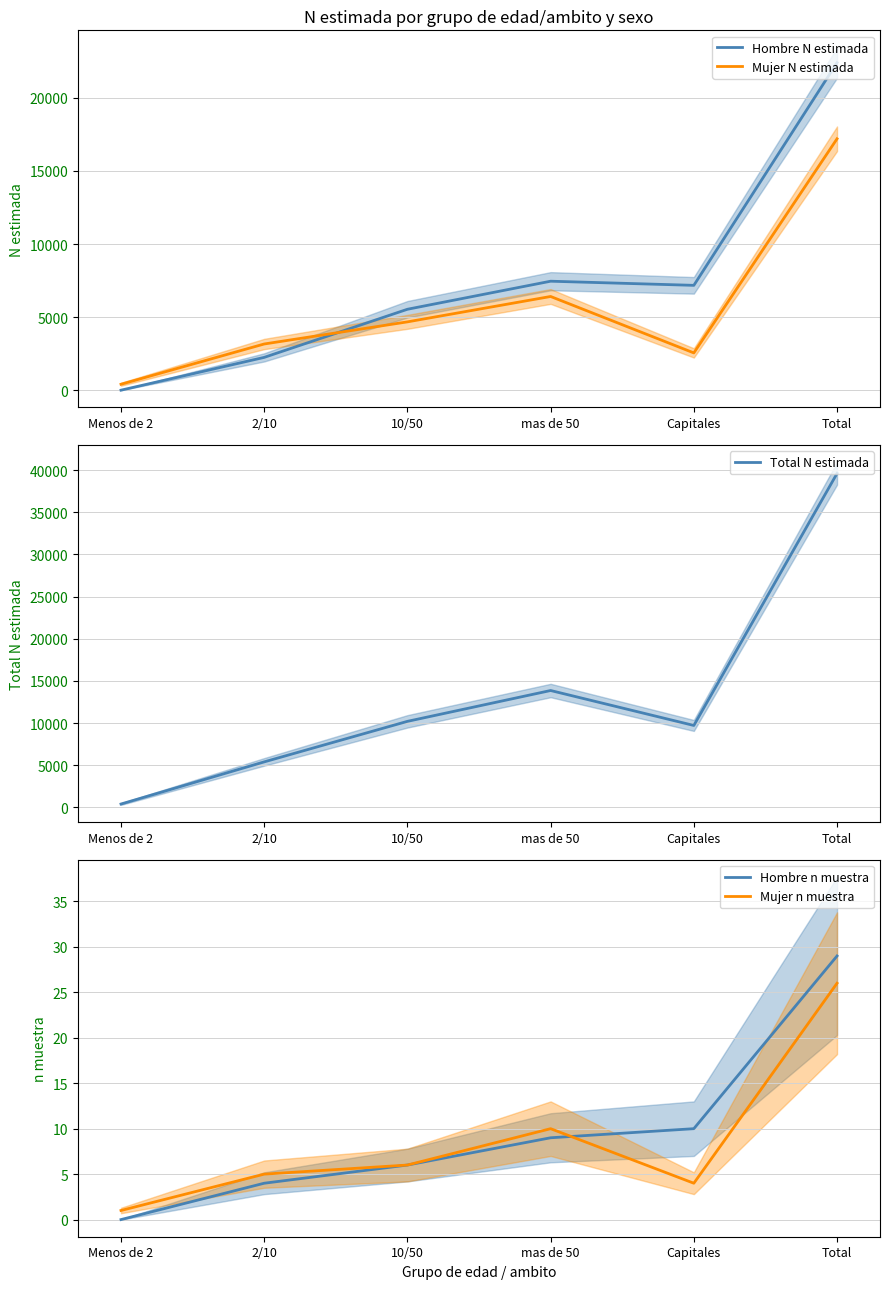

True or false: Mujer N estimada and Mujer n muestra intersect in this chart.

False